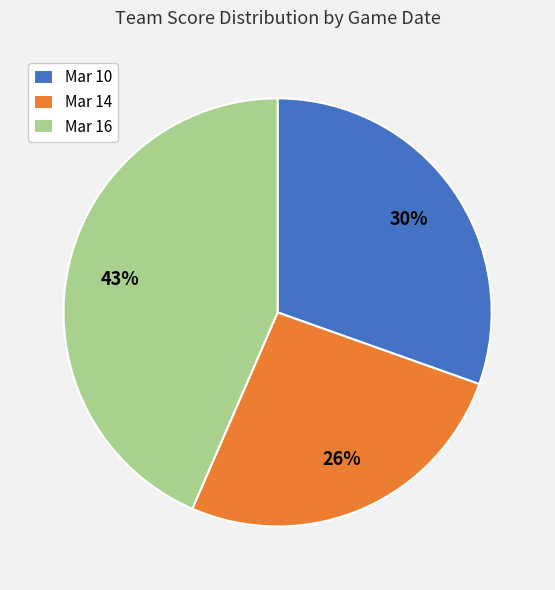

Do Mar 16 and Mar 14 together represent more than half of the pie?

Yes